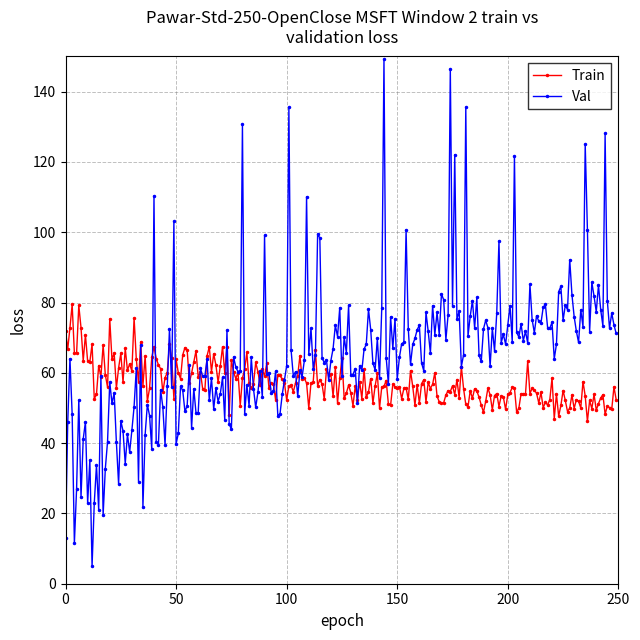

Which series has the largest total across all categories?

Val